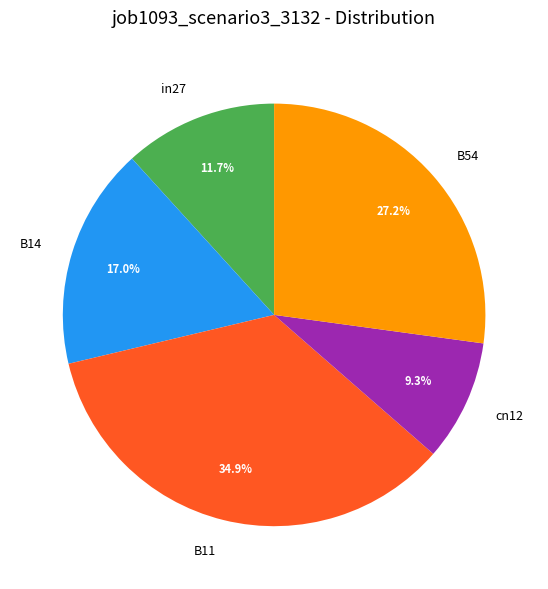

Which slice is the largest?

B11